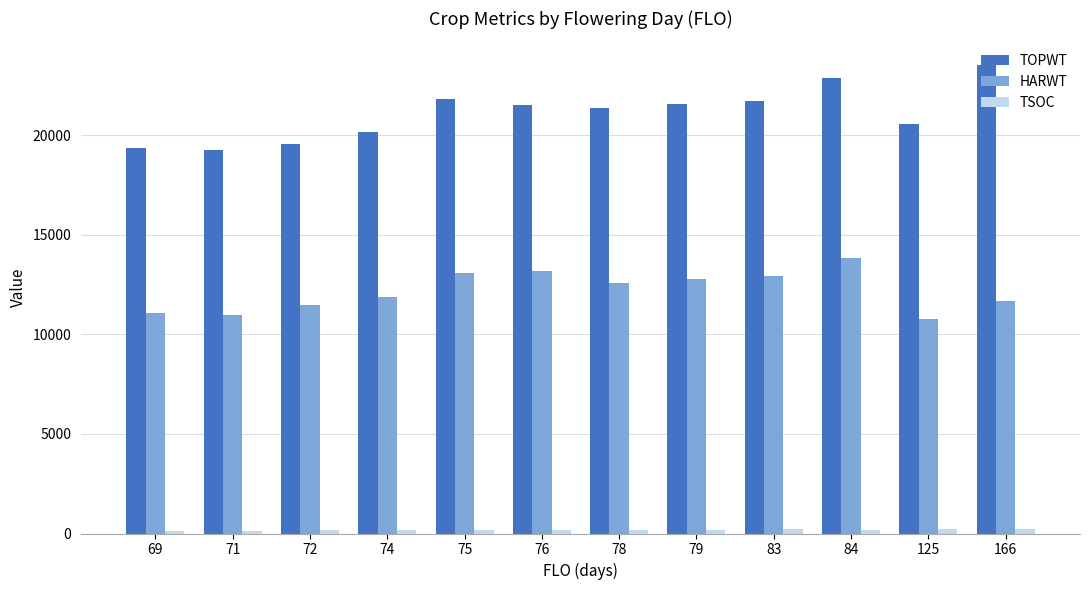

At how many categories does at least one series exceed 5020?

12